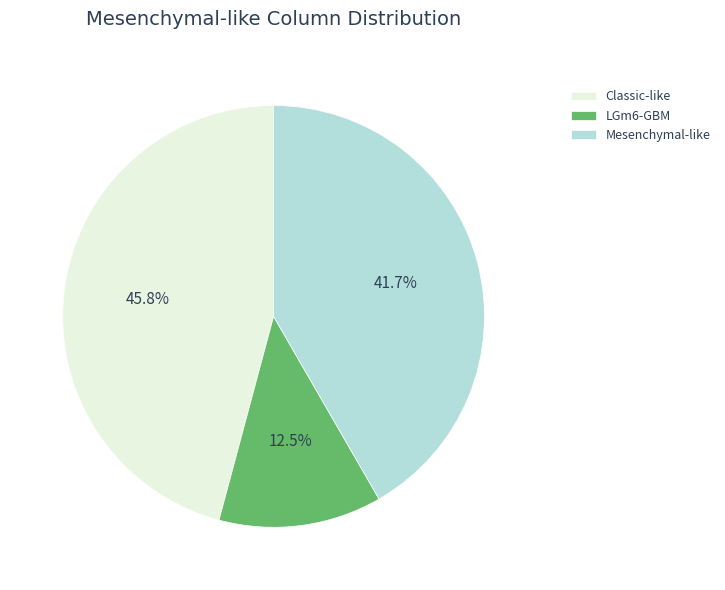

What is the smallest slice in the pie chart?

LGm6-GBM